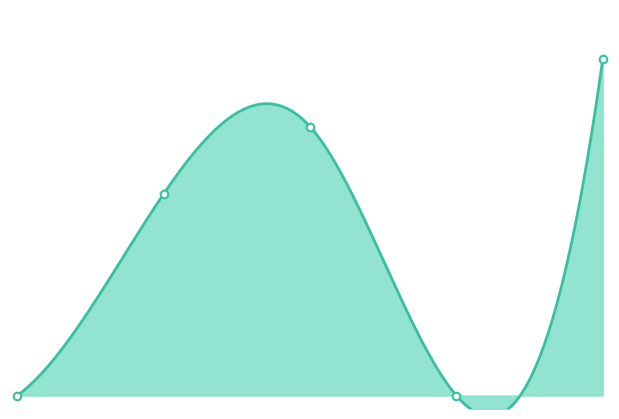

What is the change in value from 1.0 to 3.0?

-0.3